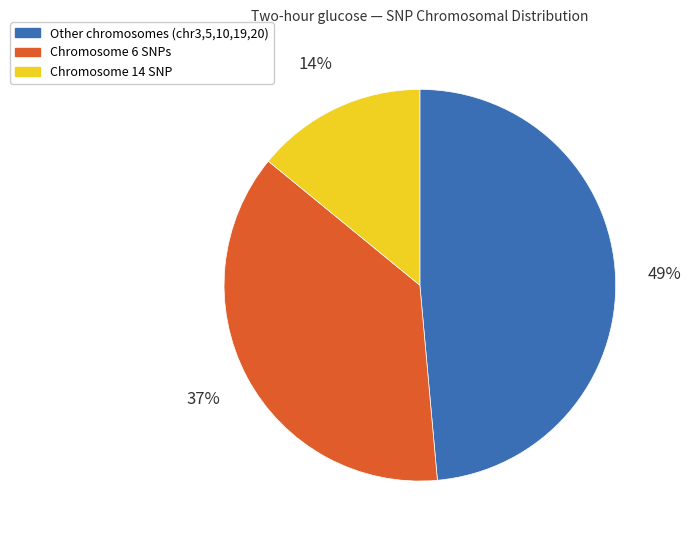

Is there a majority slice in this chart?

No